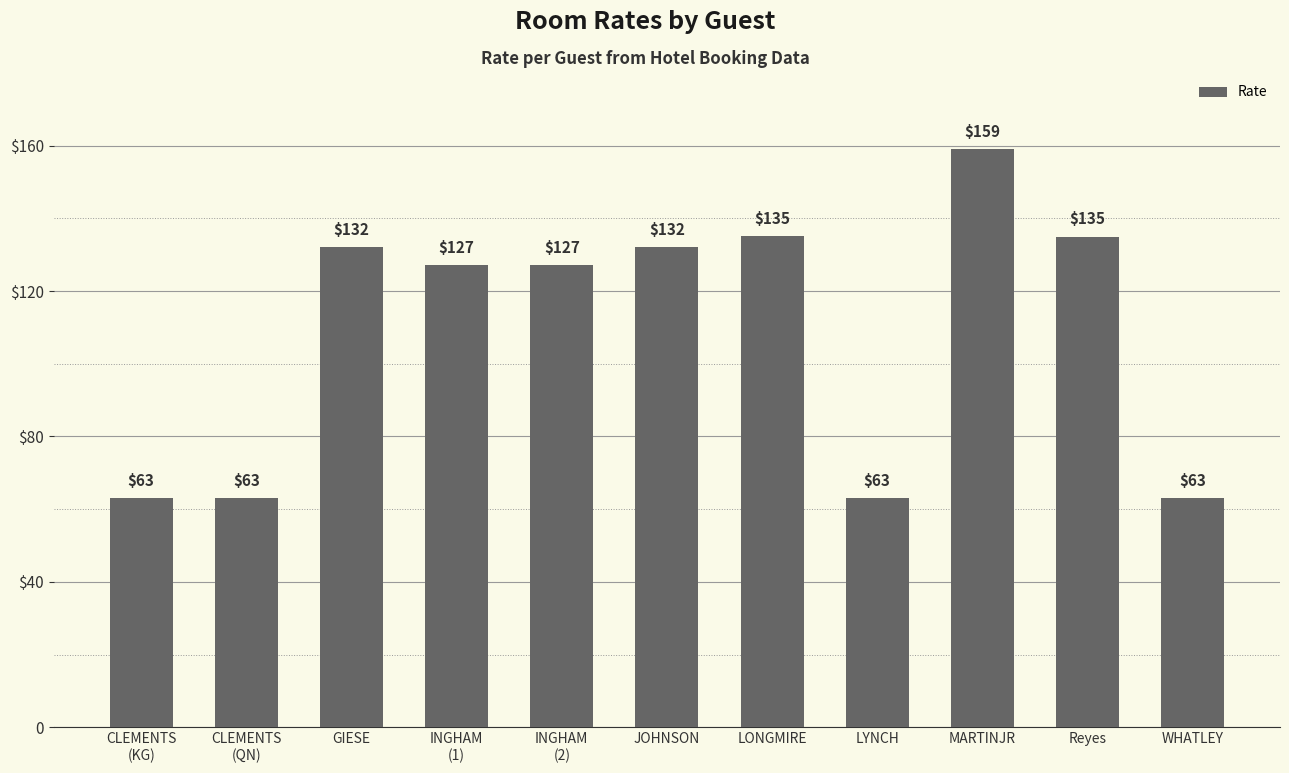

Reading left to right, extract all data points from this chart.

CLEMENTS
(KG)=63.0	CLEMENTS
(QN)=63.0	GIESE=132.0	INGHAM
(1)=127.2	INGHAM
(2)=127.2	JOHNSON=132.0	LONGMIRE=135.2	LYNCH=63.0	MARTINJR=159.0	Reyes=135.0	WHATLEY=63.0